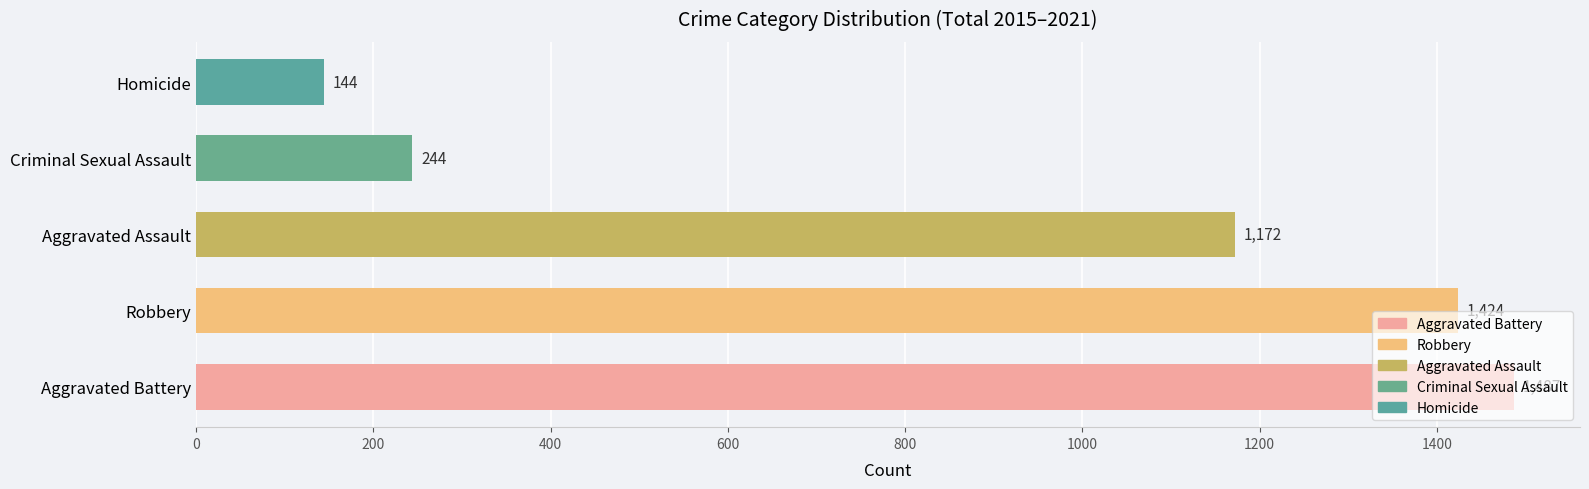

The value at Homicide is 70. True or false?

False